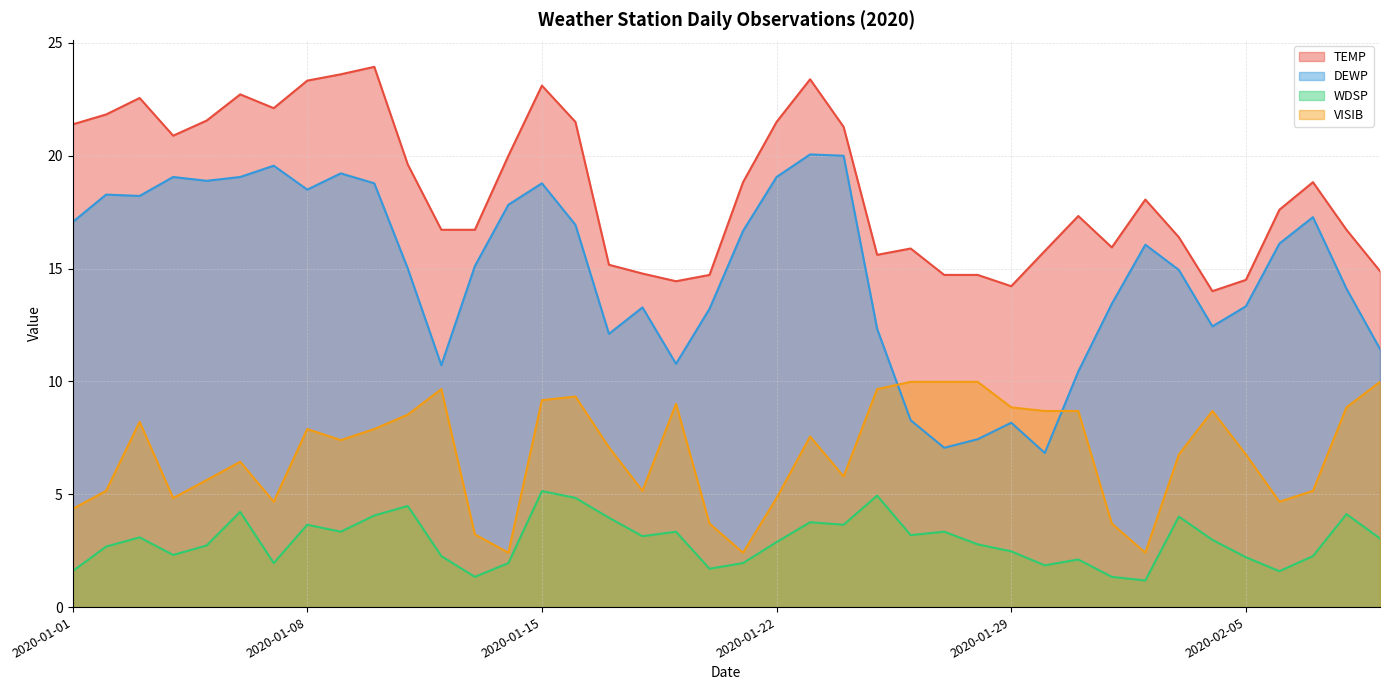

How many series are shown in this chart?

4